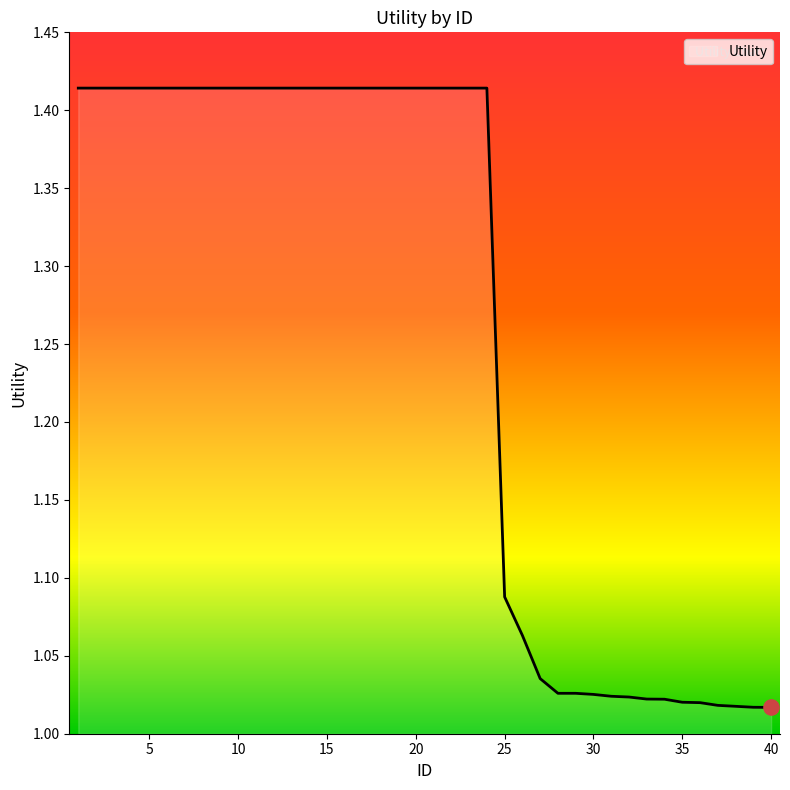

What is the difference between the maximum and minimum values?

0.4